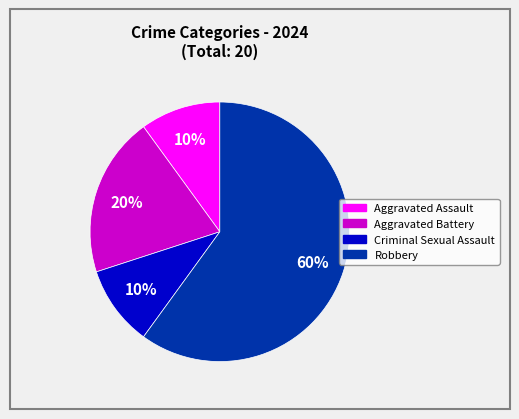

True or false: Criminal Sexual Assault accounts for 10% of the total.

True